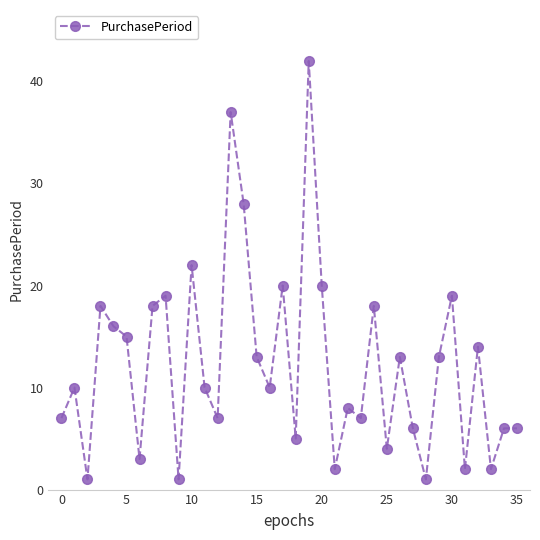

What is the value of the 36th point from the left?

6